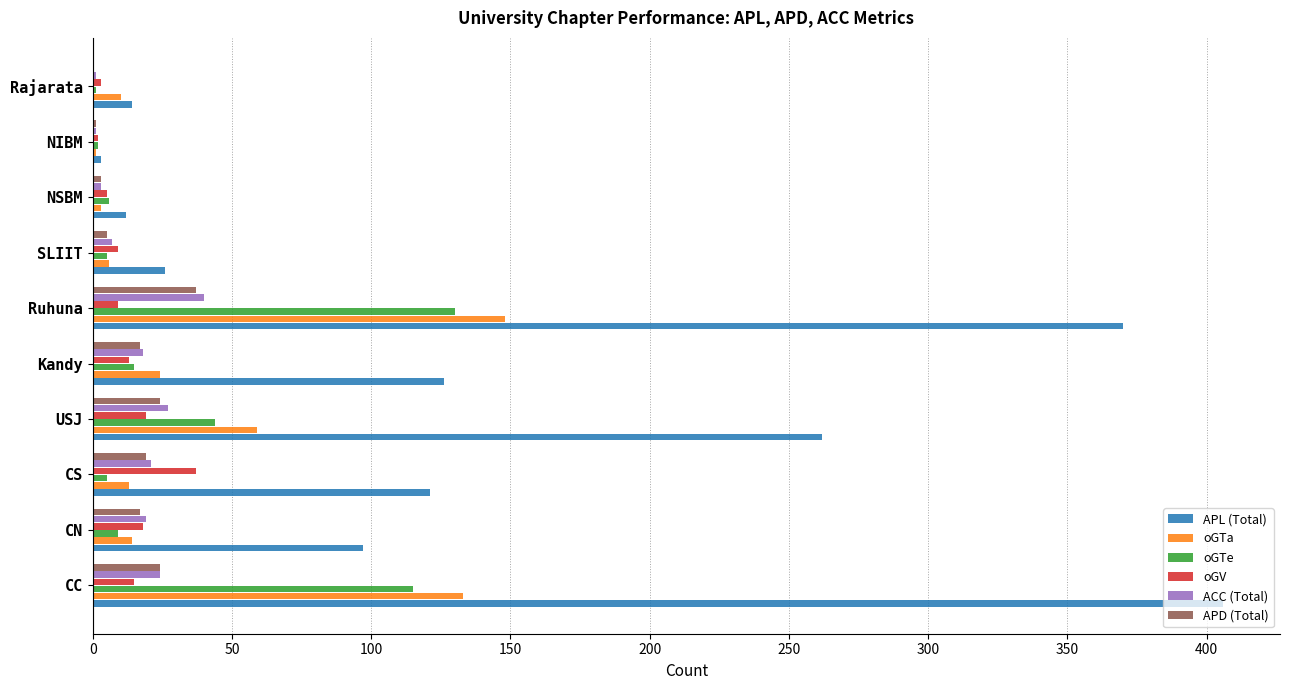

Is the value of oGTe at CC greater than the value of oGTa at SLIIT?

Yes